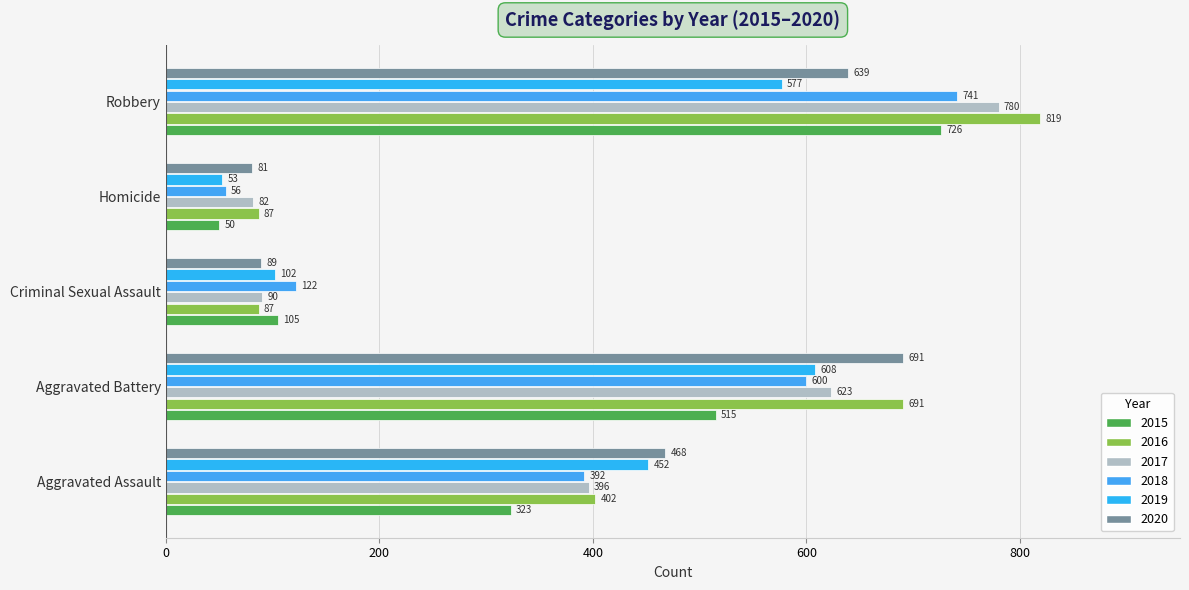

What is the label of the 2nd bar from the right?

Homicide